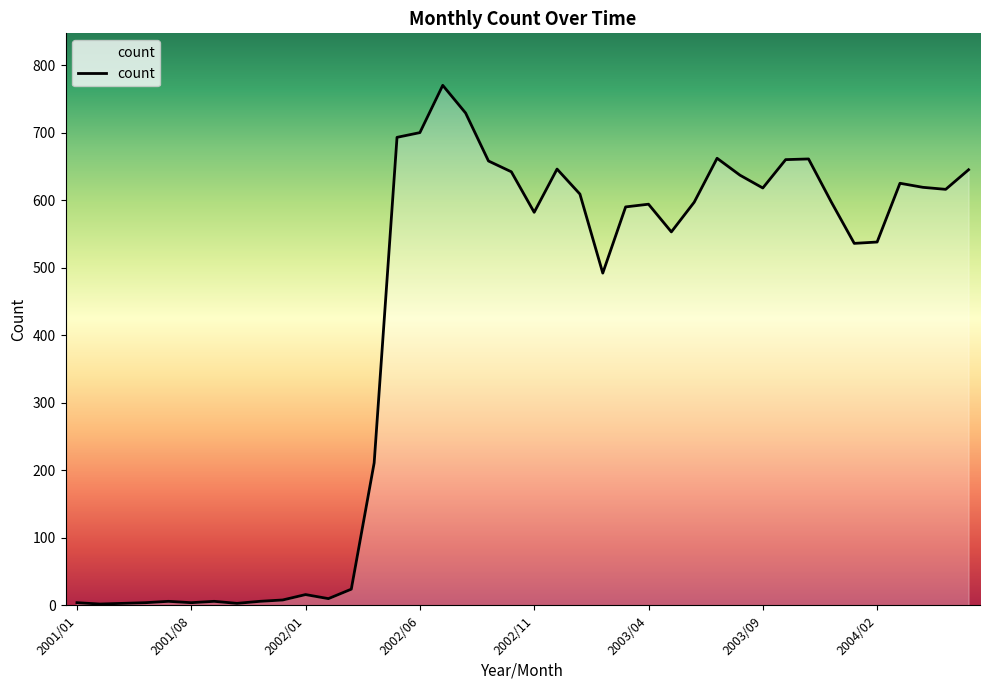

What is the maximum value shown in the chart?

770